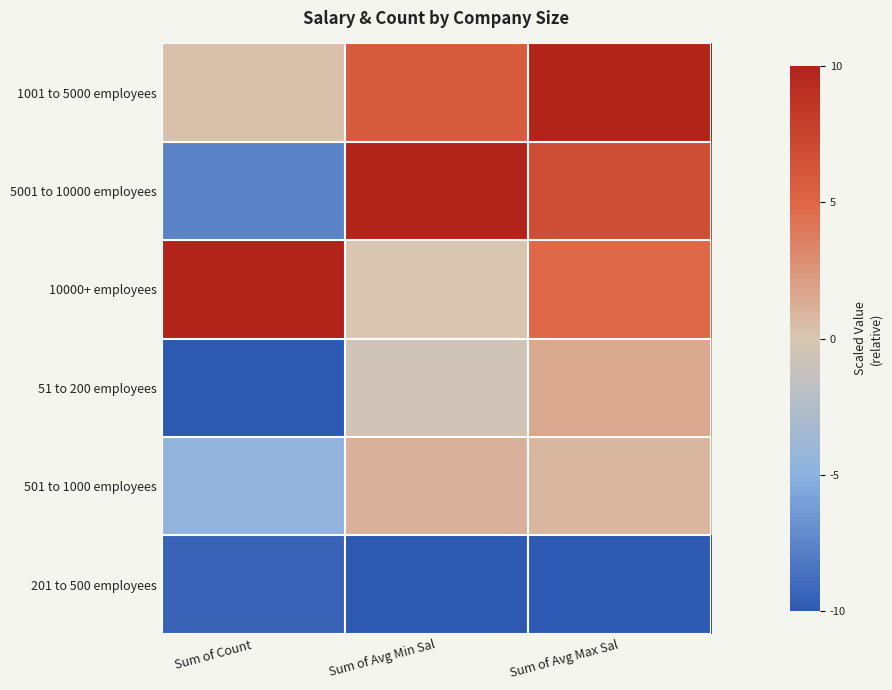

Which has a higher value, Sum of Avg Max Sal or Sum of Avg Min Sal?

Sum of Avg Max Sal